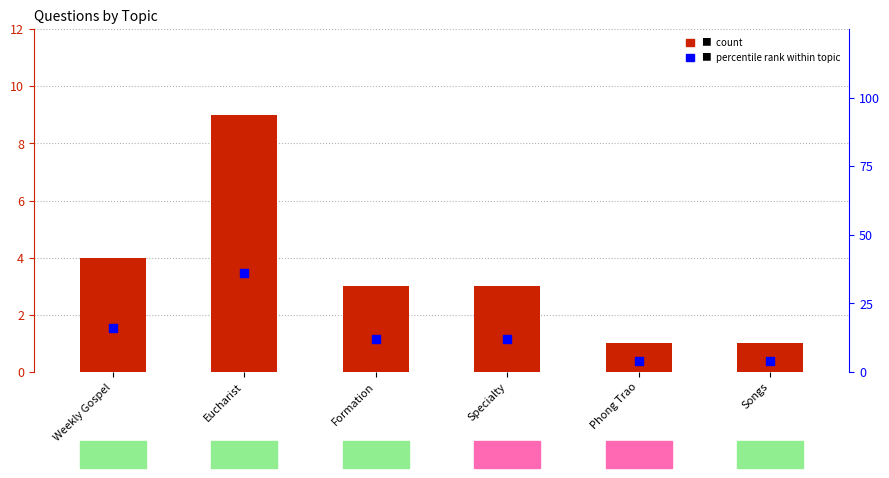

At how many categories does at least one series exceed 14?

2